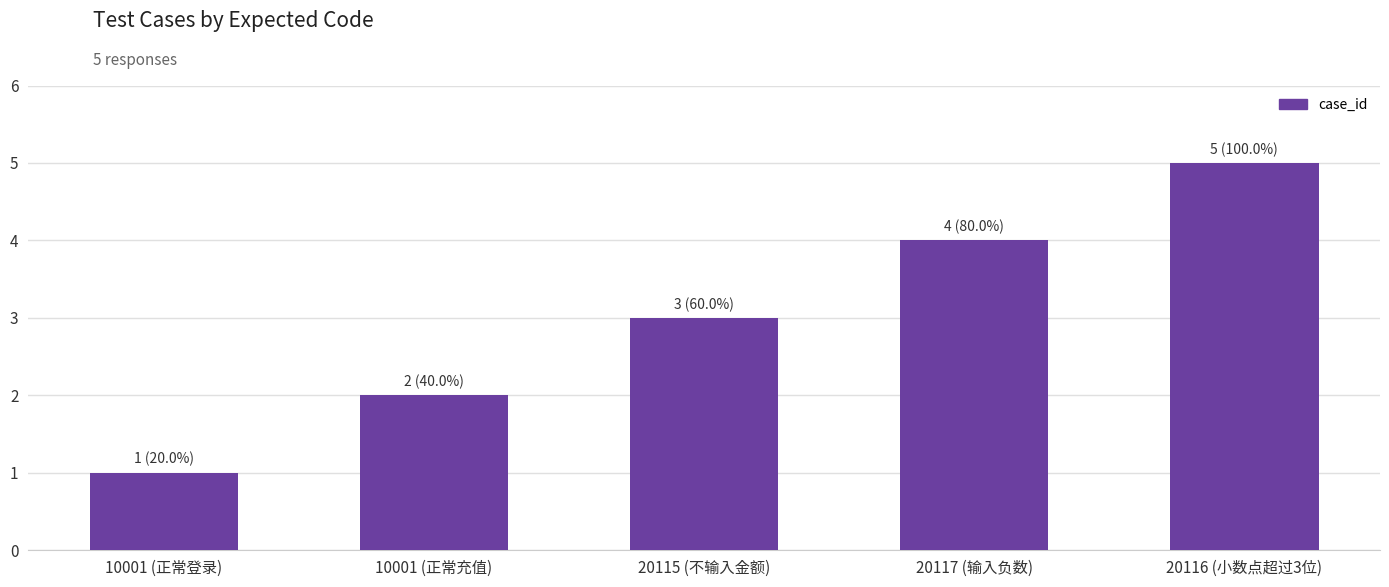

True or false: the data shows 2 at 20116 (小数点超过3位).

False